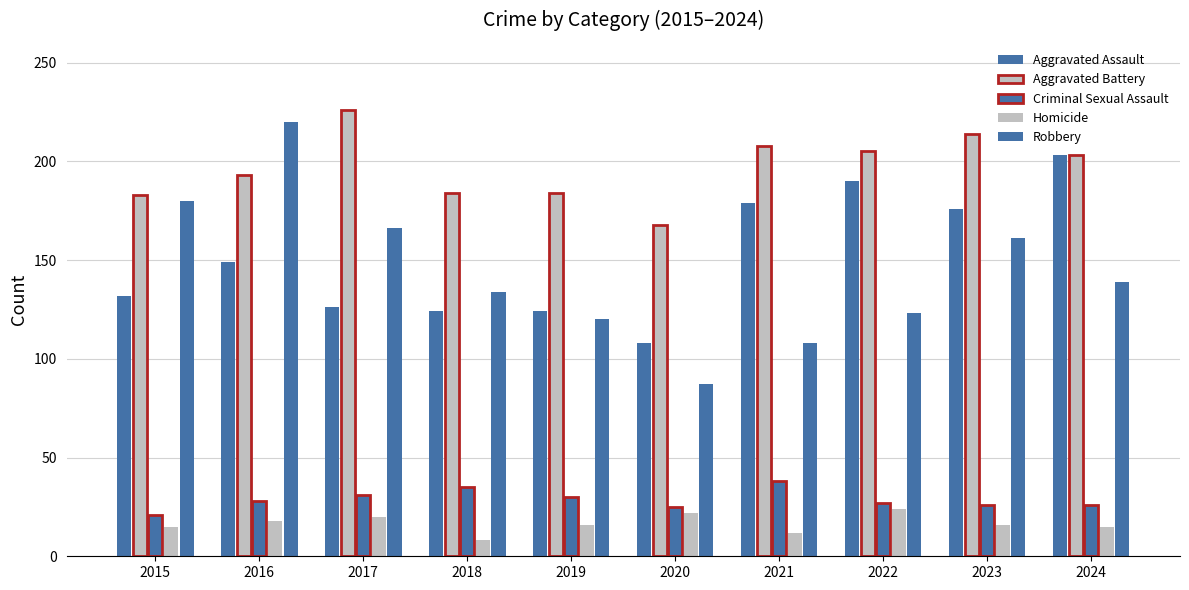

Which series has the widest spread of values?

Robbery